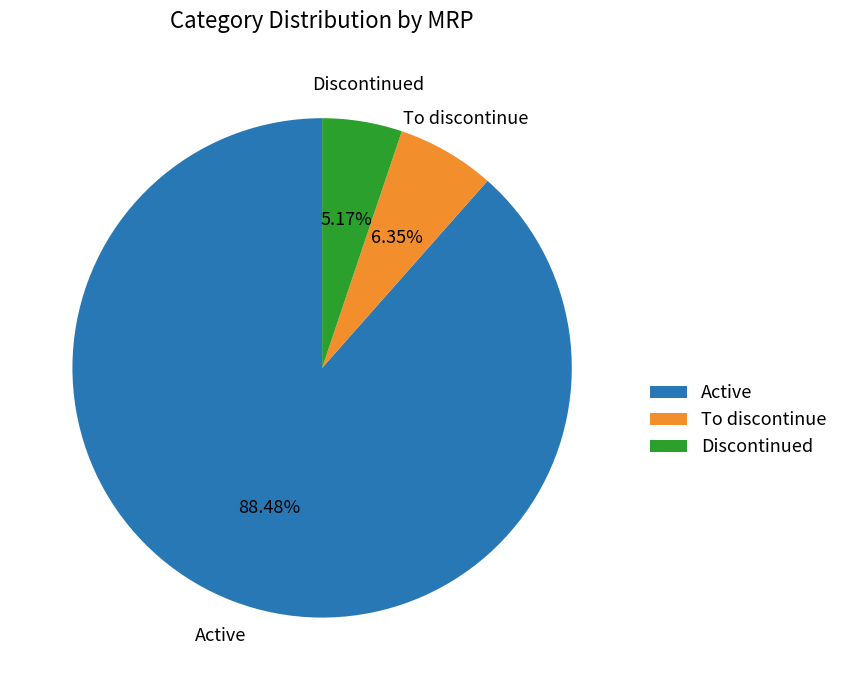

Which slice is the smallest?

Discontinued